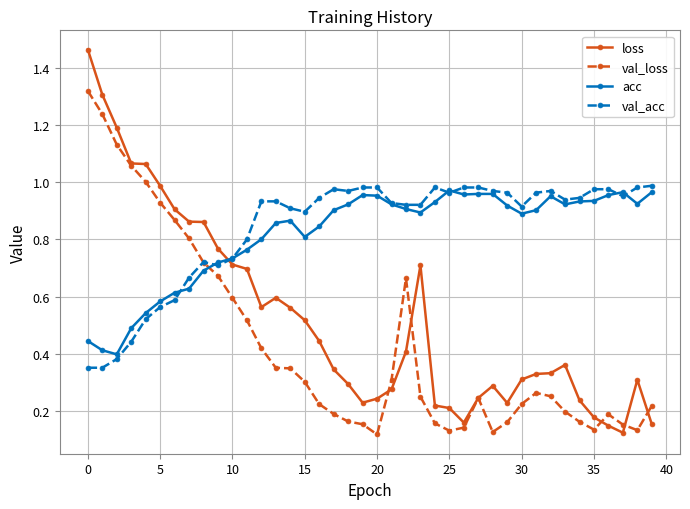

True or false: val_acc and loss intersect in this chart.

True